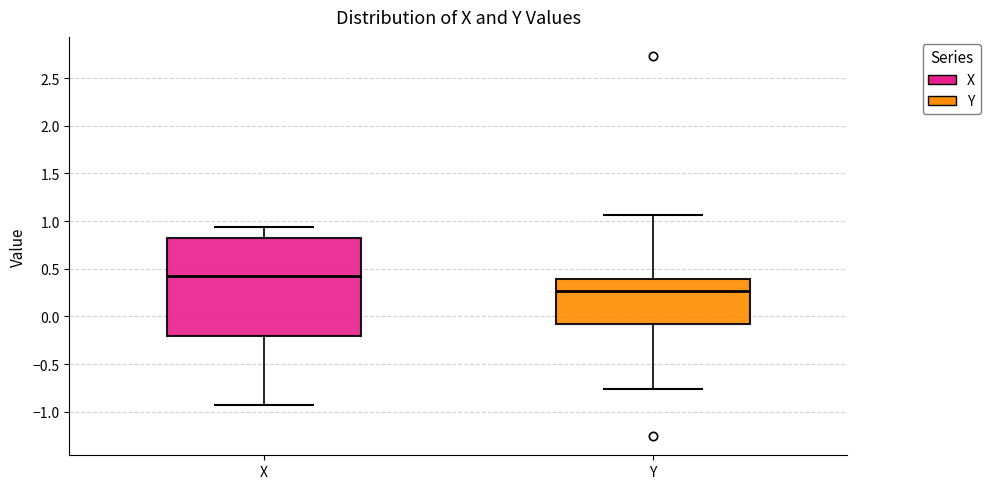

Where is the upper edge of the box for Y on the y-axis? The values are not printed on the chart, so give them approximately, as read against the axis.

0.40